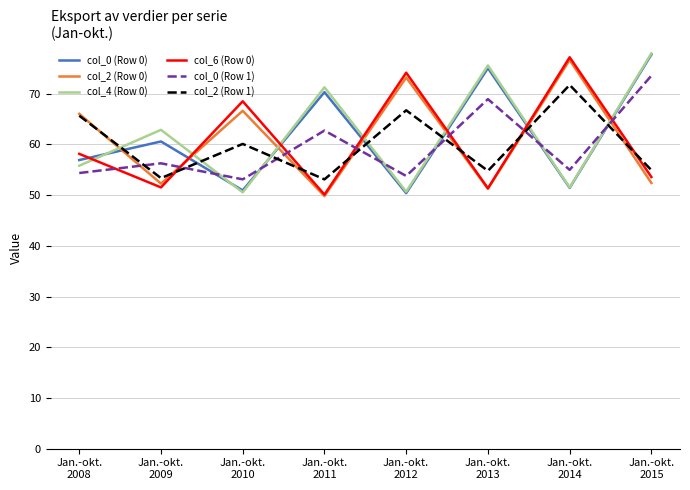

Where does the col_4 (Row 0) series first go above 62?

Jan.-okt.
2009